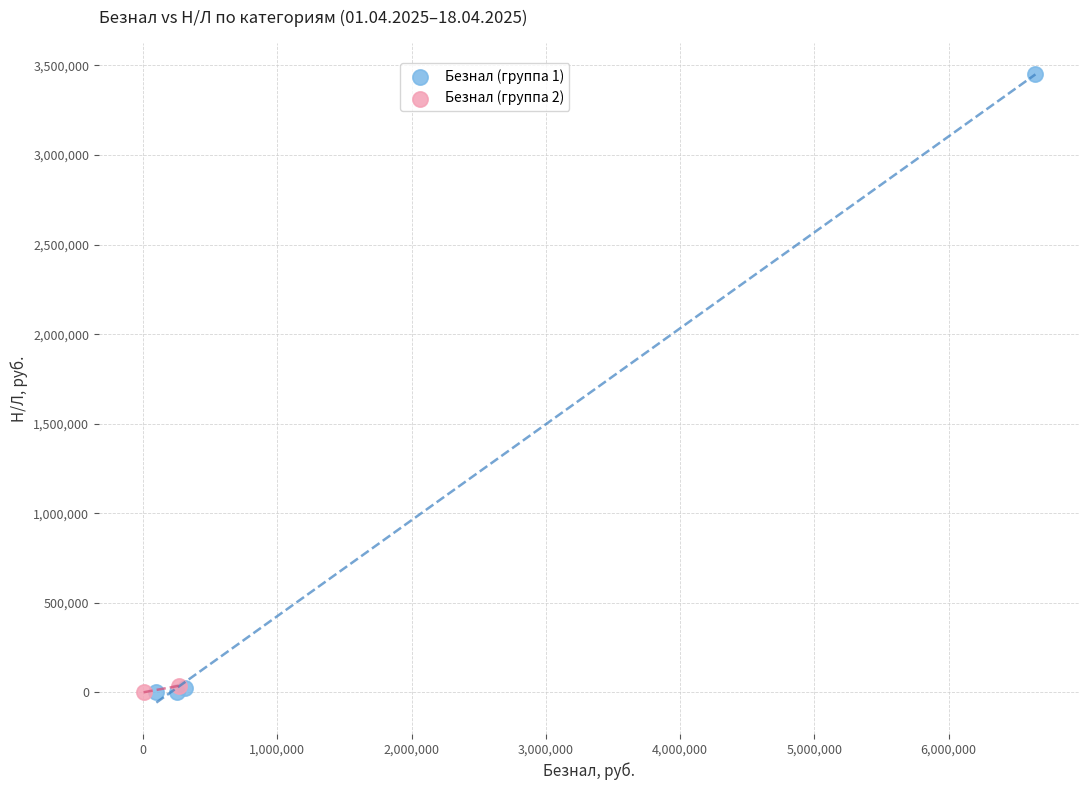

What are all the series names shown in the legend?

Безнал (группа 1), Безнал (группа 2)